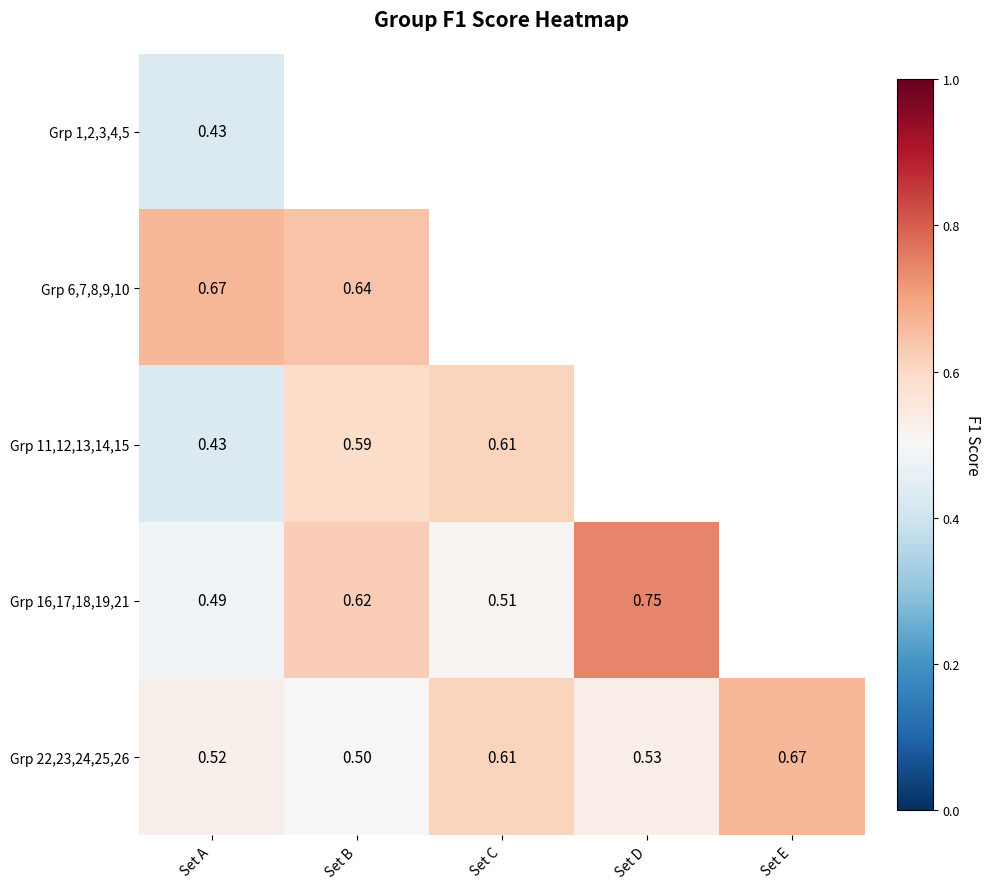

Which category has the lowest value in the Grp 16,17,18,19,21 series?

Set A